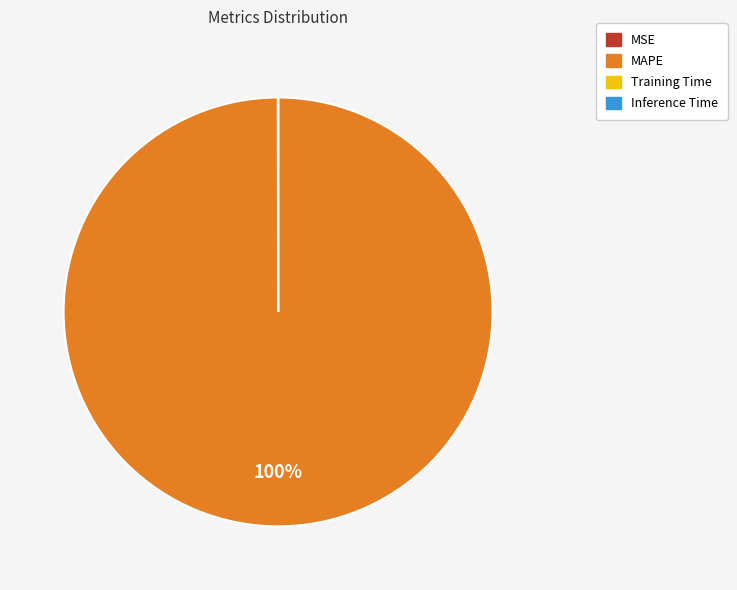

True or false: MAPE accounts for 100% of the total.

True